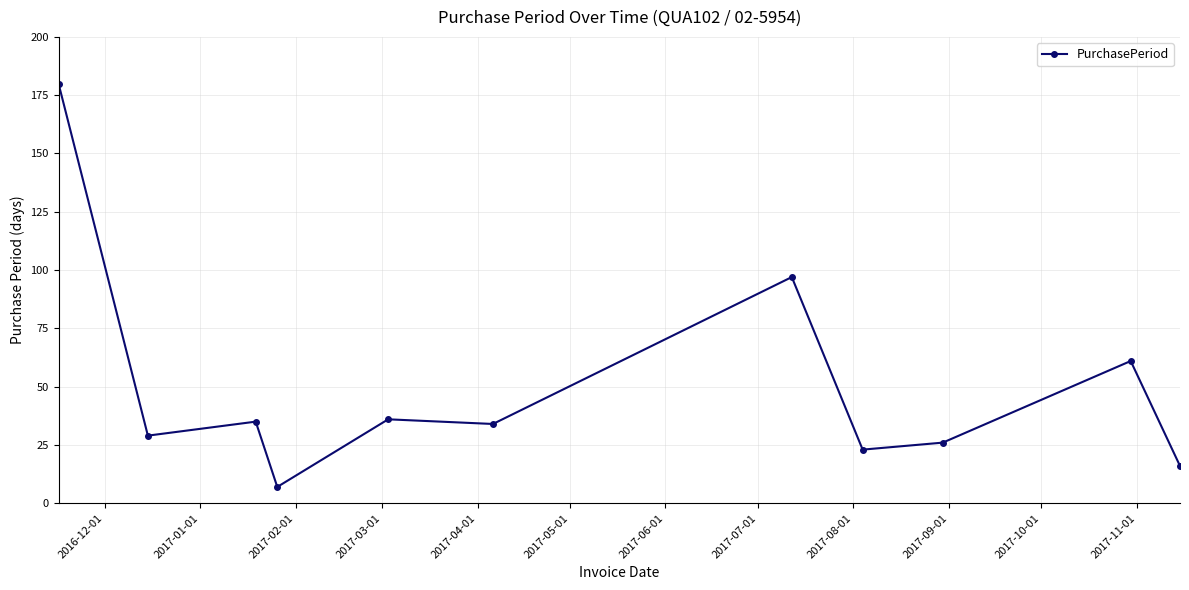

What is the value of the 11th point from the left?

16